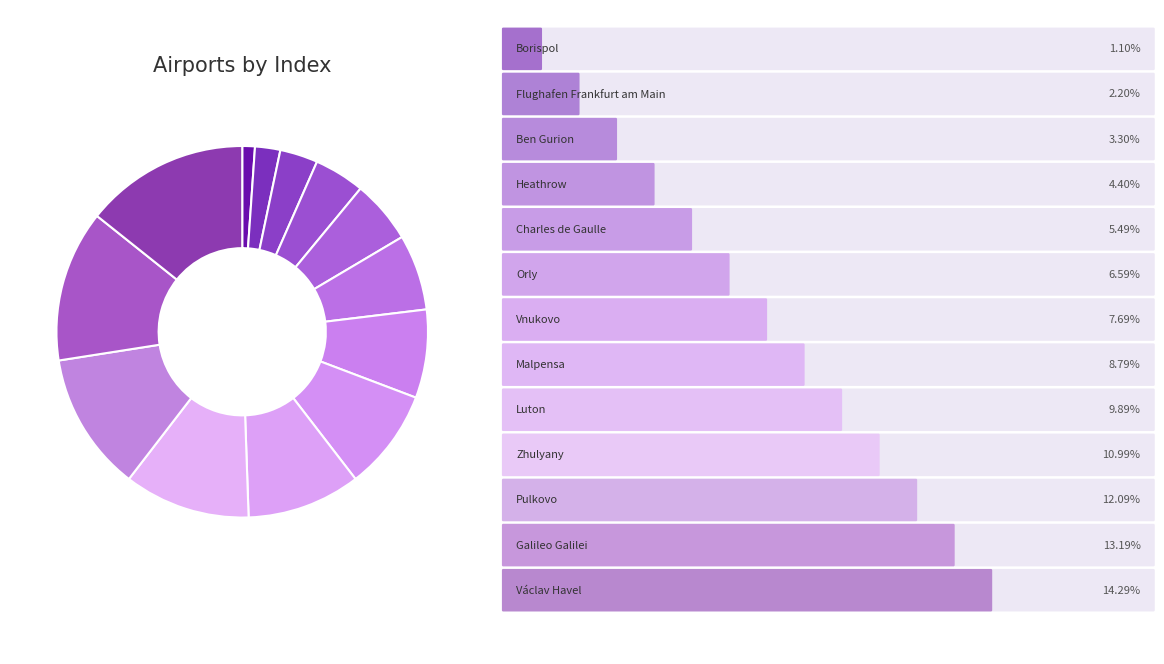

To the nearest percent, what is the difference between the largest and smallest slice percentages?

13%